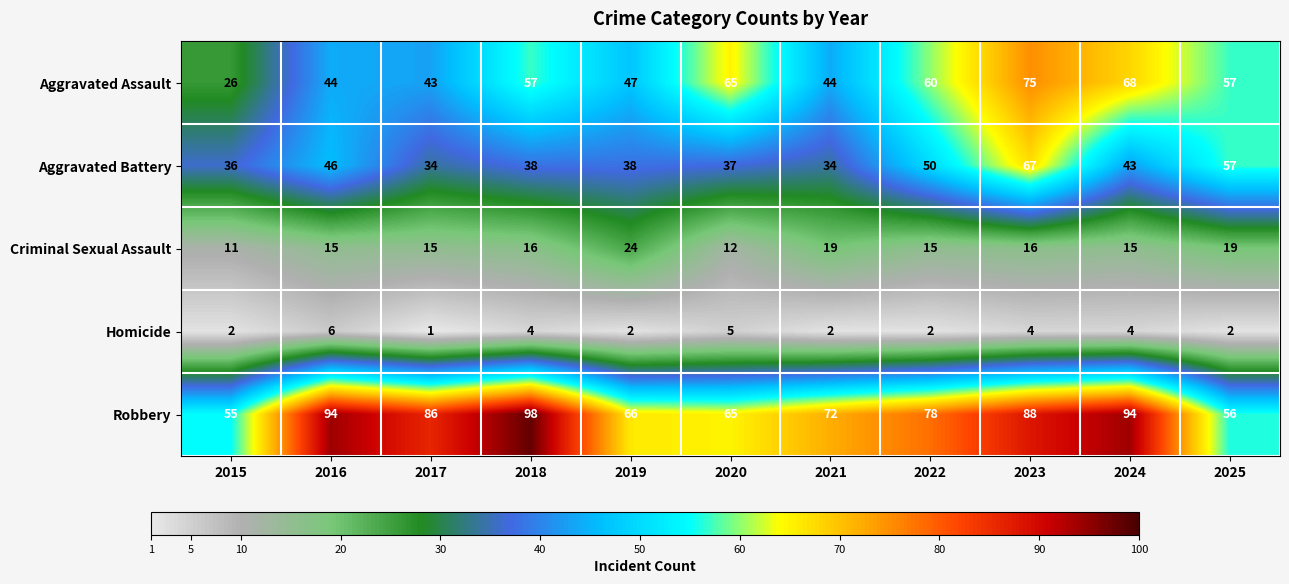

What is the spread (max minus min) of values at 2024?

90